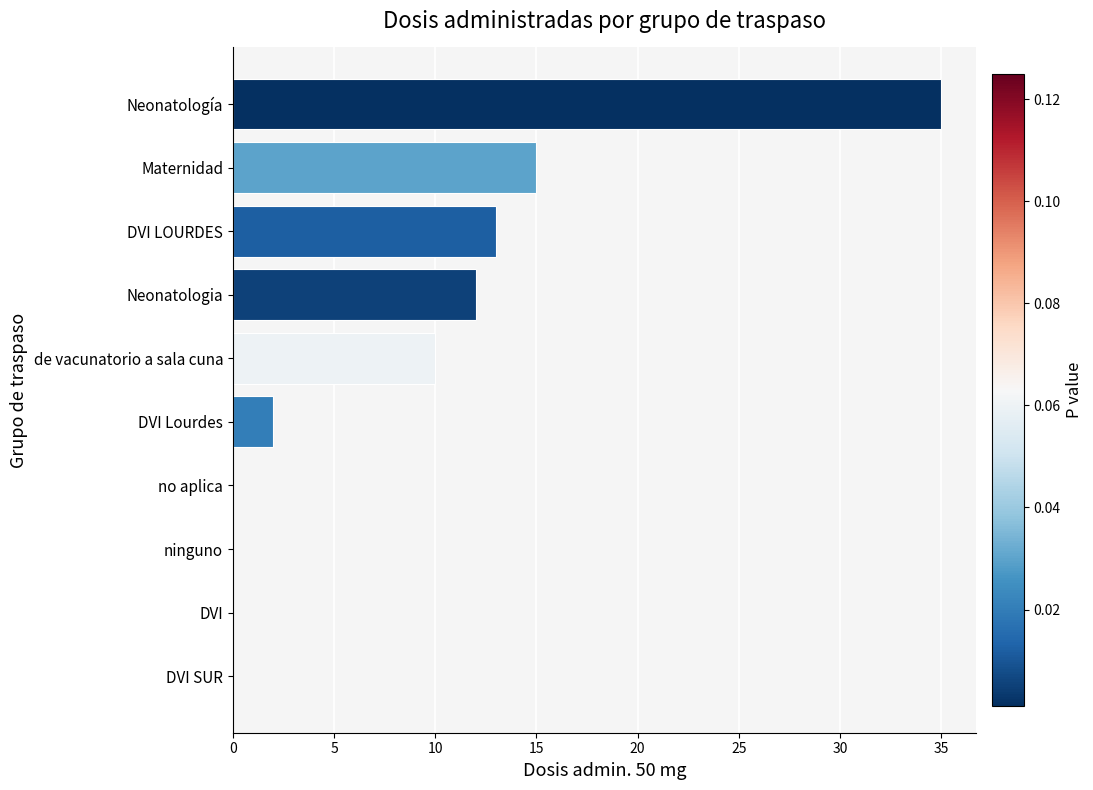

Count the number of categories in the chart.

10